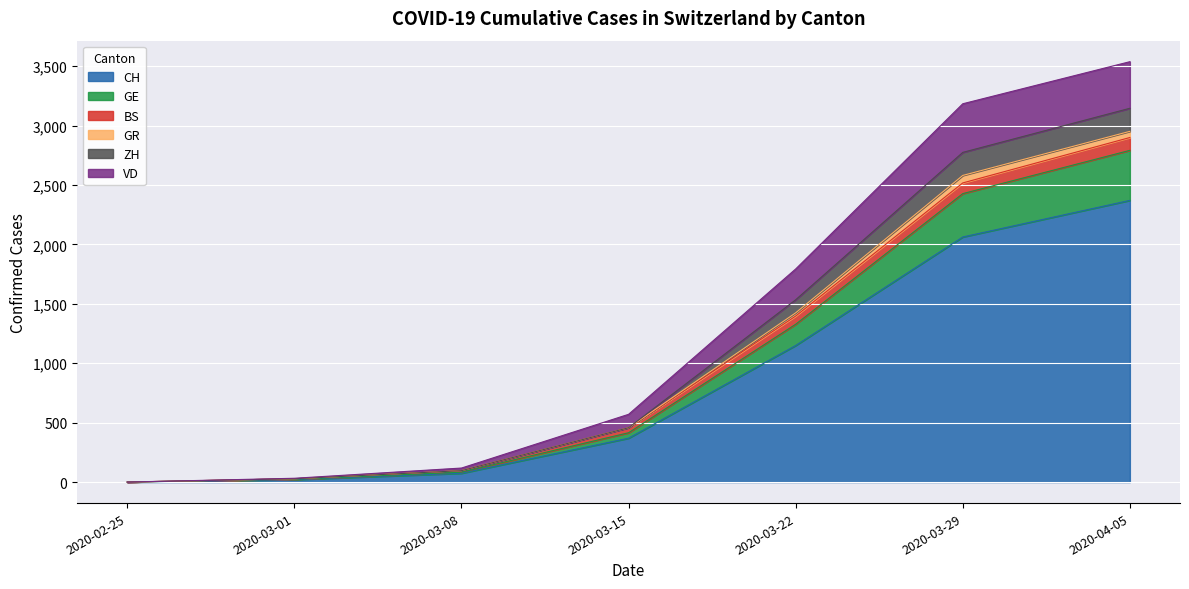

Which category has the lowest value in the CH series?

2020-02-25